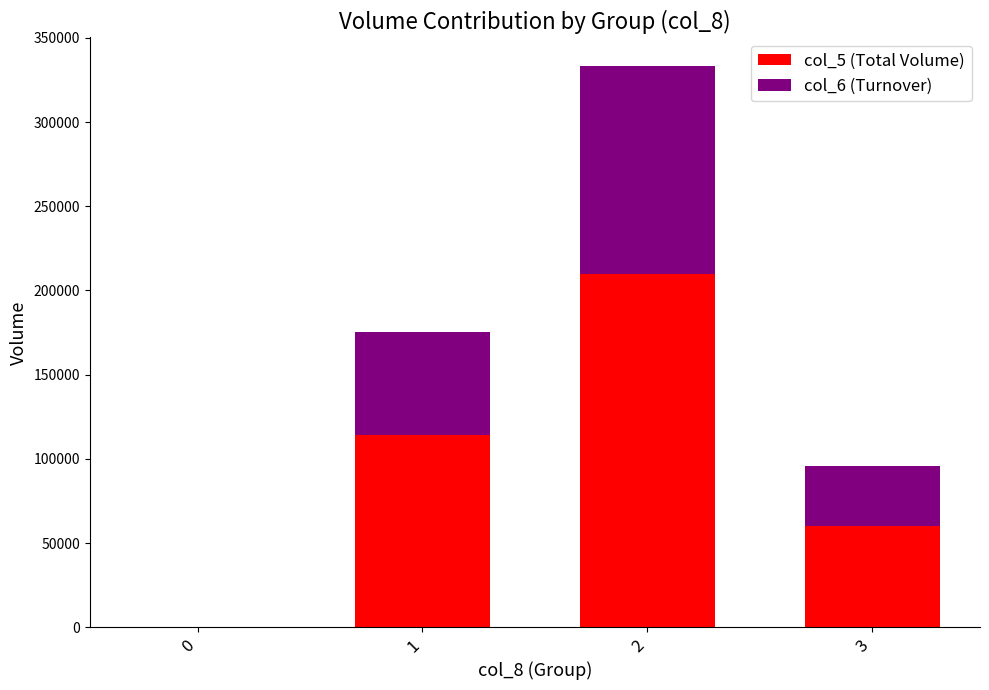

The value of col_5 (Total Volume) at 2 is 210000. True or false?

True